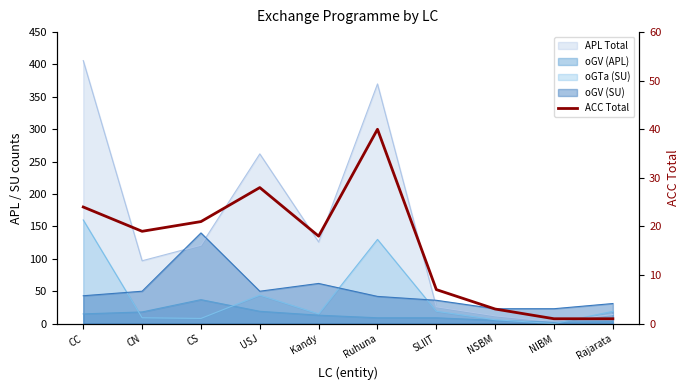

Where does the data first go above 19?

CC